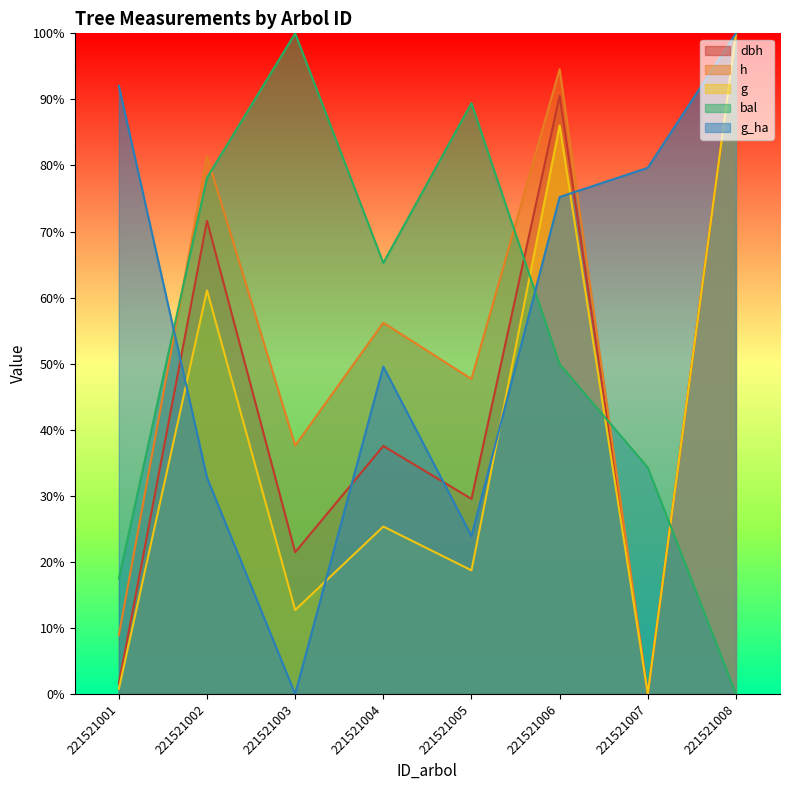

What is the difference between the highest and lowest values at 221521006?

44.7